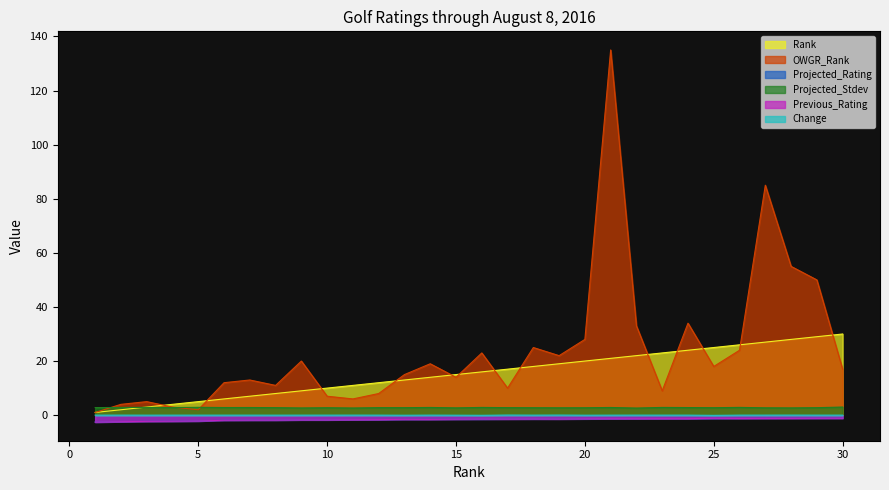

At how many categories does at least one series exceed 123?

1